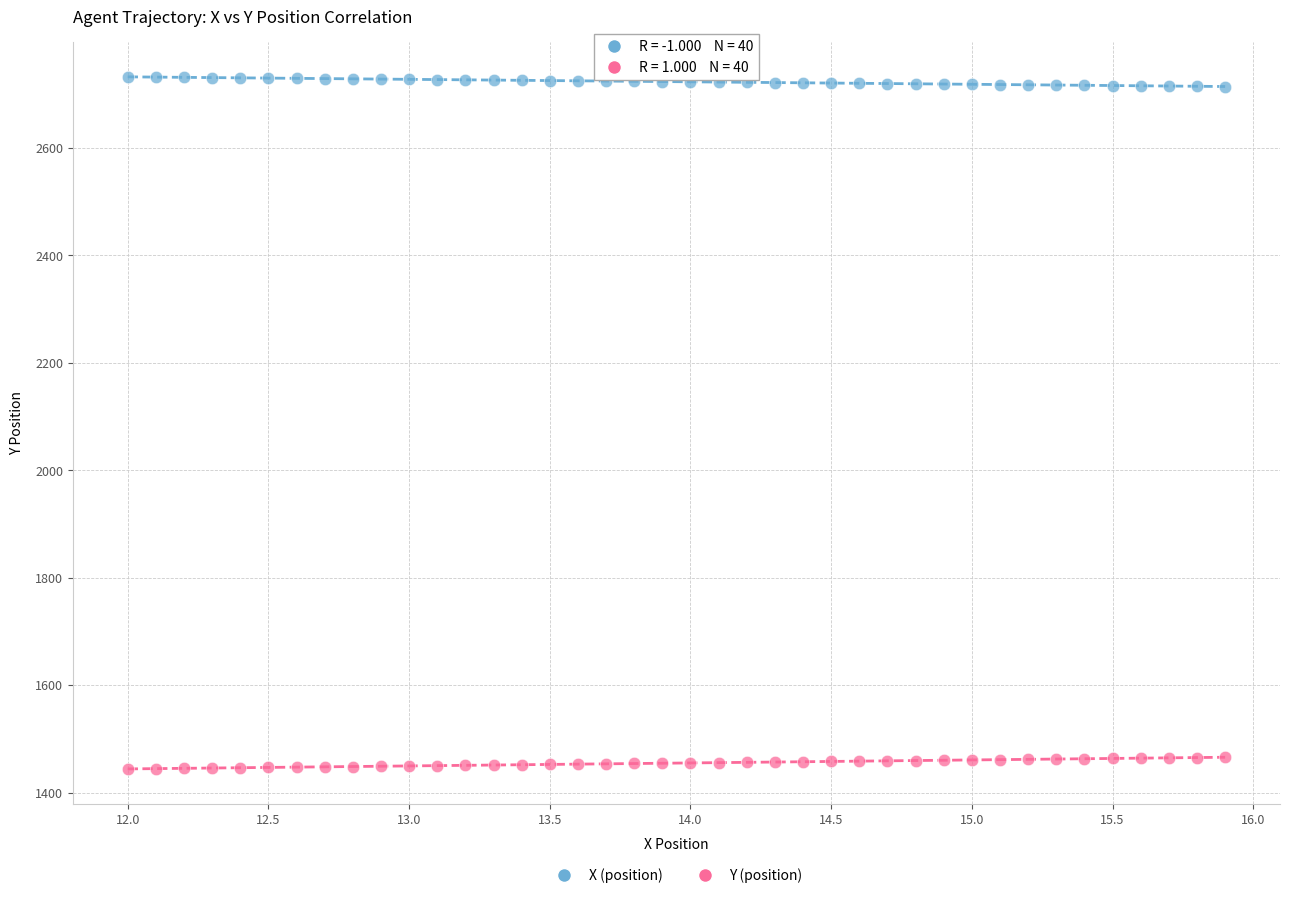

Which series reaches the minimum Y coordinate?

Y (position)